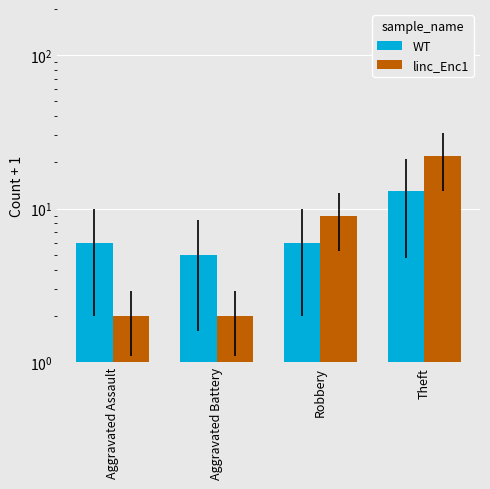

What is the label of the 2nd bar from the left?

Aggravated Battery